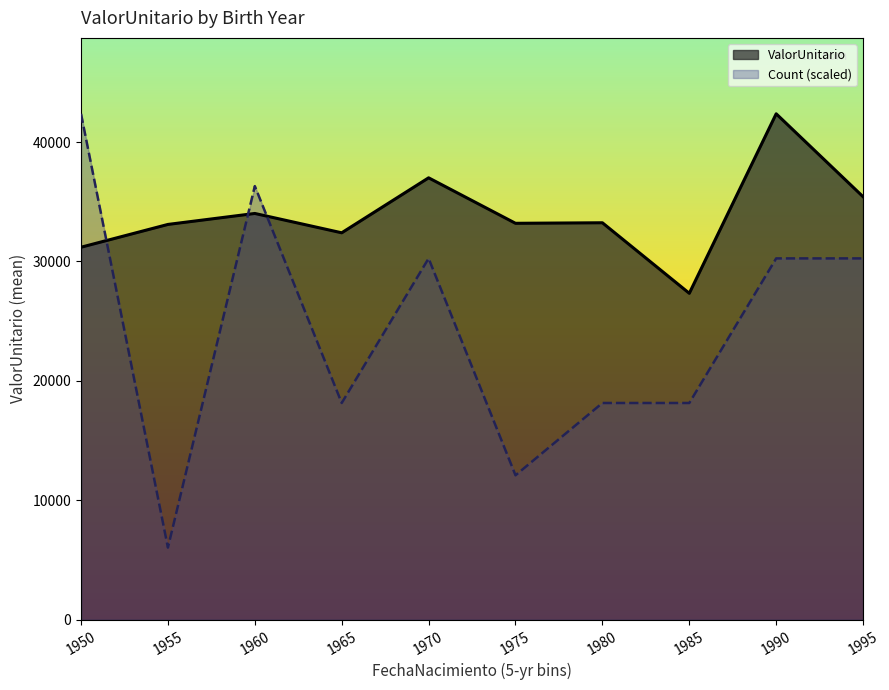

The Count (scaled) series shows 47755.1 at 1995. True or false?

False